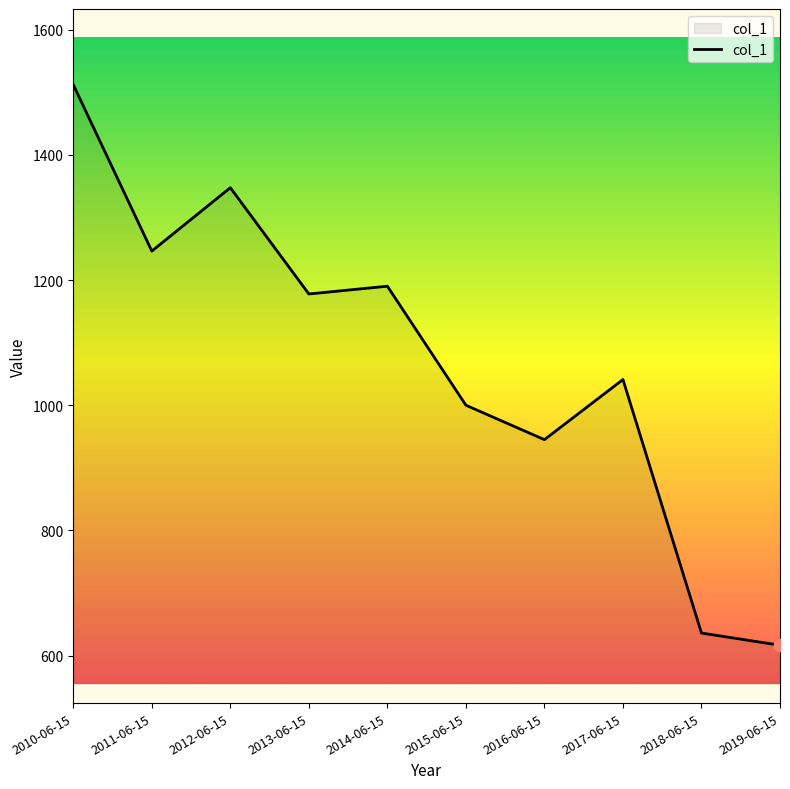

Approximately how many times larger is the value at 2010-06-15 compared to 2017-06-15?

1.5